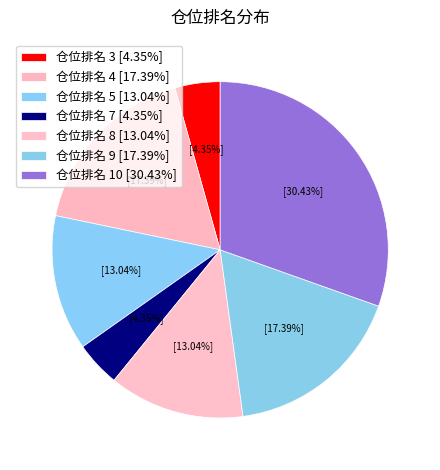

Which slice is the largest?

仓位排名 10